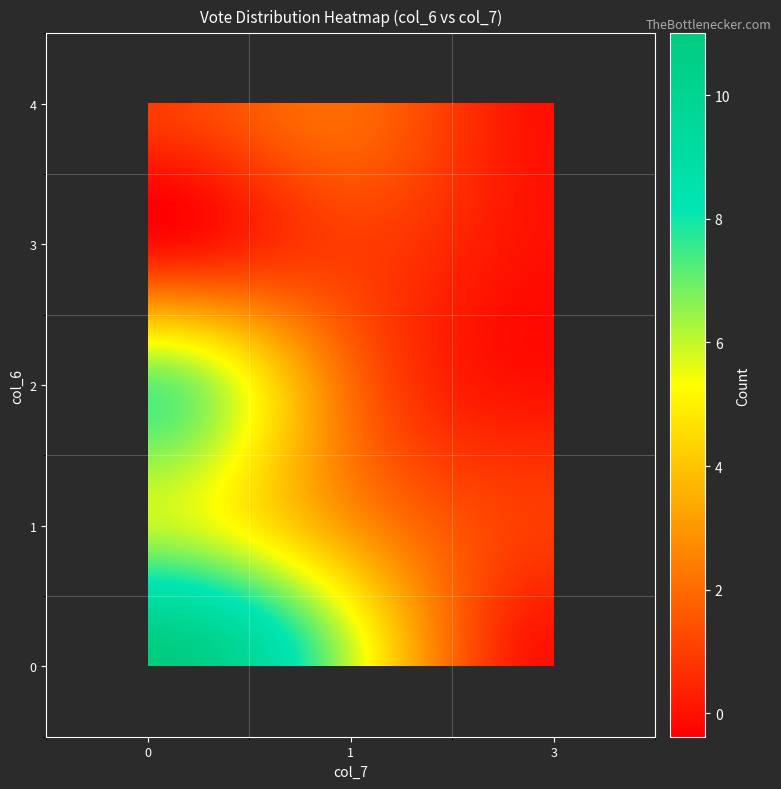

Rank the series by their maximum value, from lowest to highest.

4, 3, 2, 1, 0